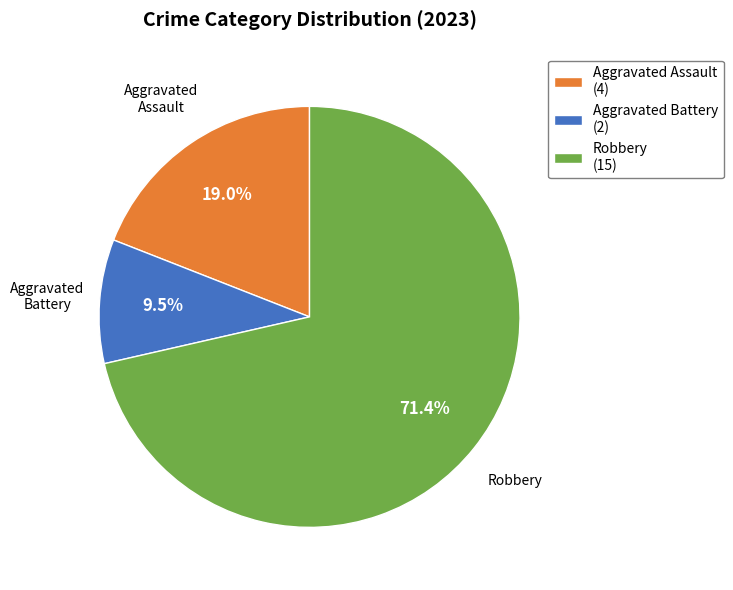

How many slices are in this pie chart?

3